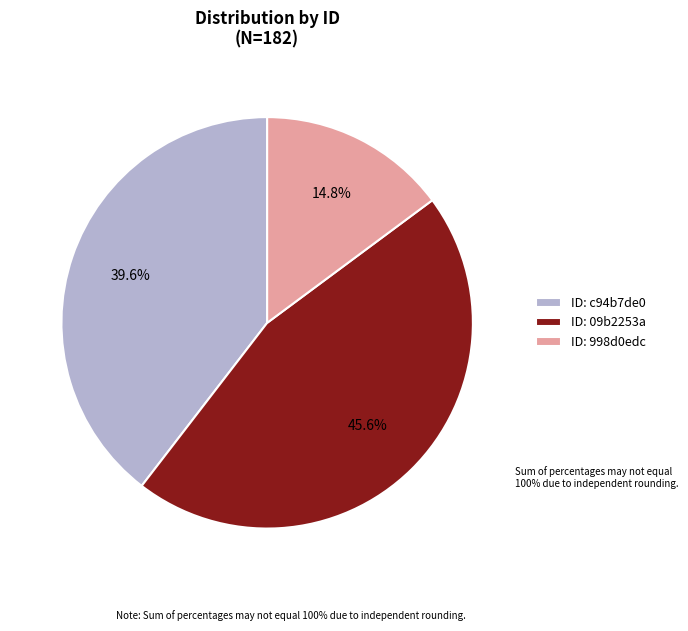

What is the ratio of the value at ID: 09b2253a to the value at ID: 998d0edc?

3.1